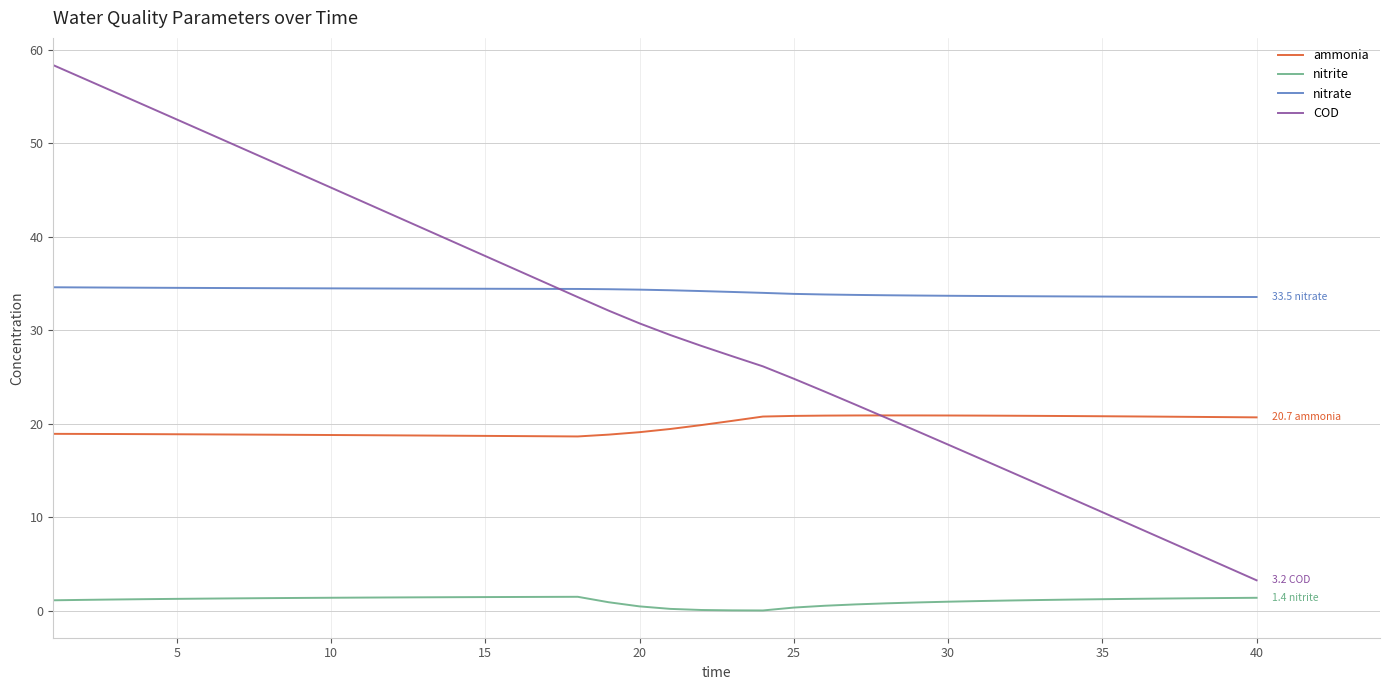

Which series has the widest spread of values?

COD